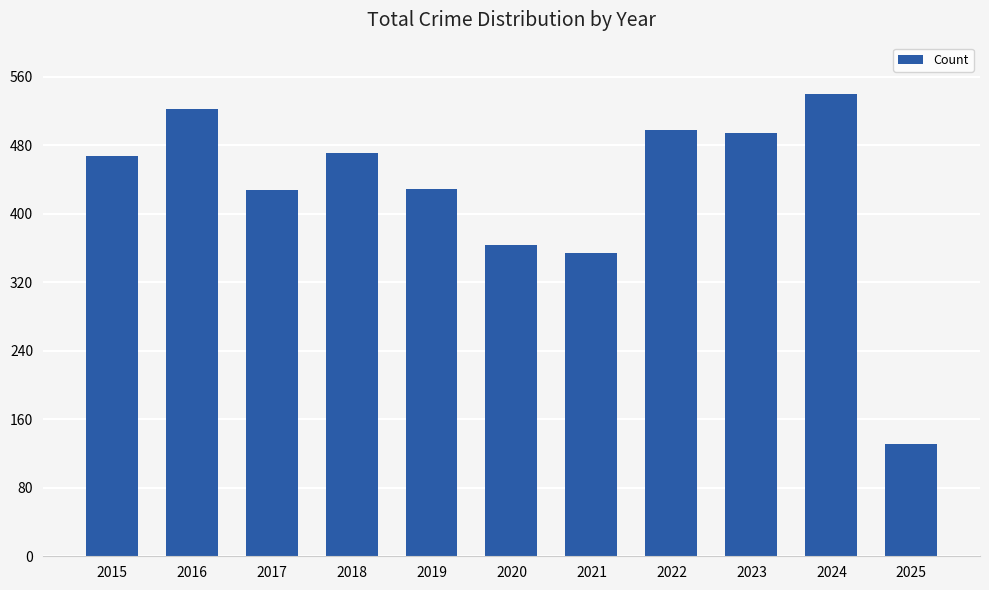

What is the minimum value shown in the chart?

131